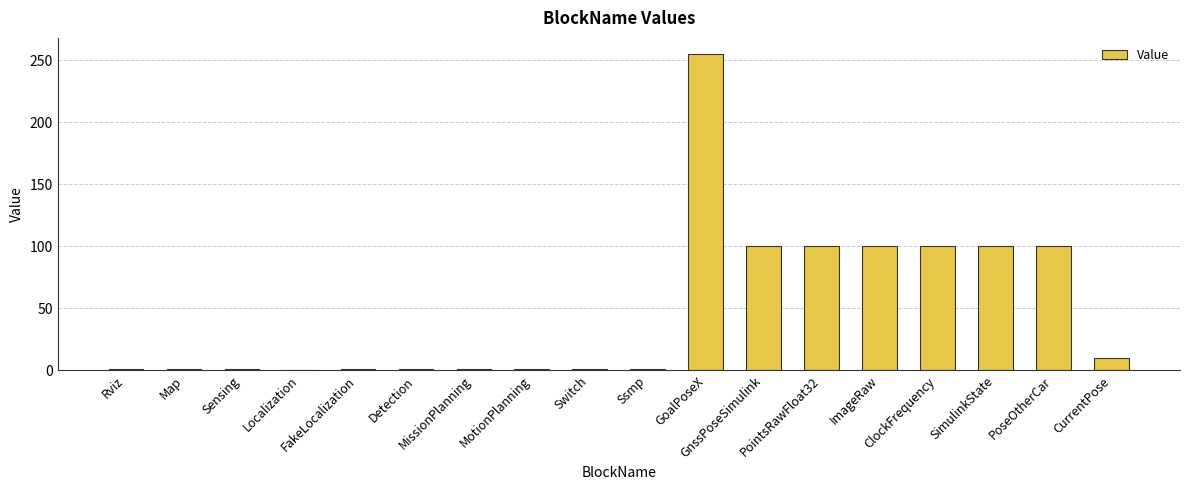

Between Ssmp and PoseOtherCar, which is larger?

PoseOtherCar